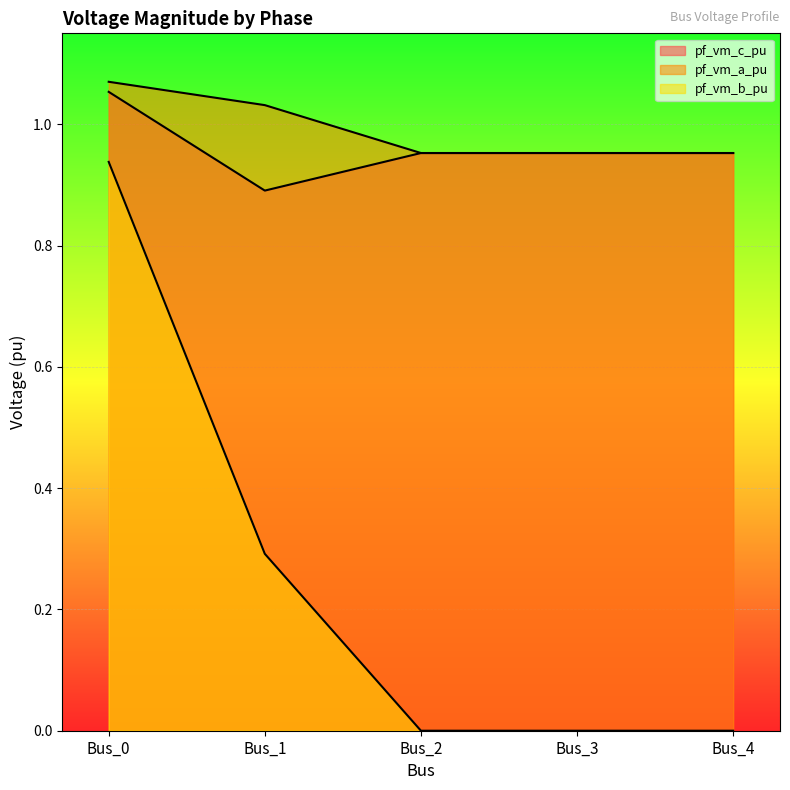

List the labels in order of pf_vm_a_pu value, smallest first.

Bus_3, Bus_4, Bus_2, Bus_1, Bus_0